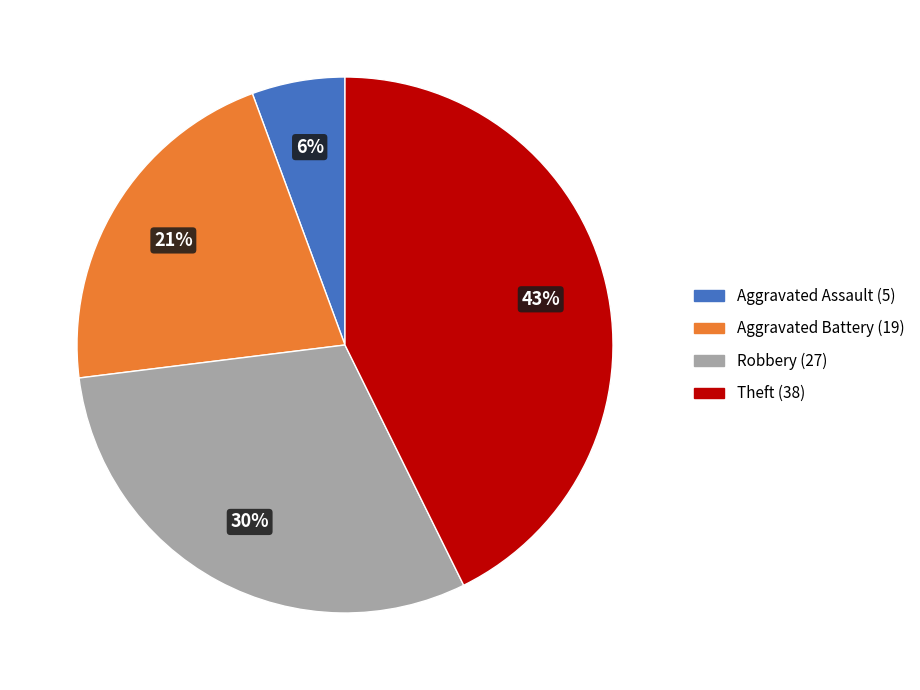

To the nearest percent, what portion does Theft represent?

43%